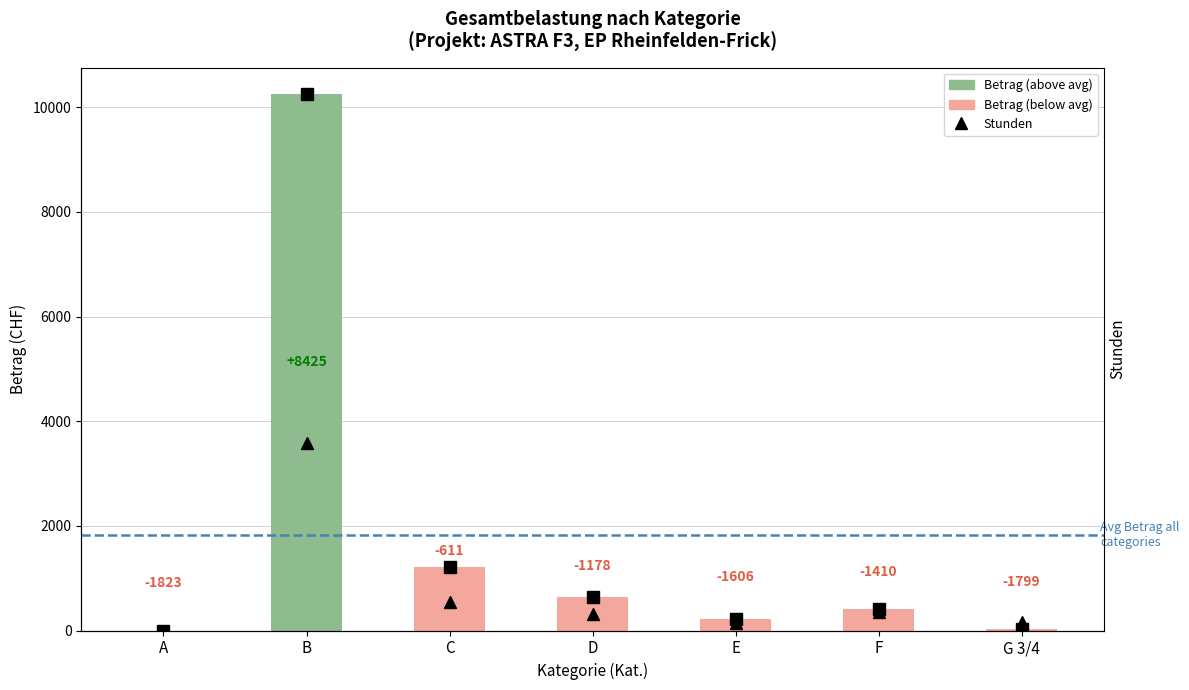

At which category is the sum across all series the highest?

B